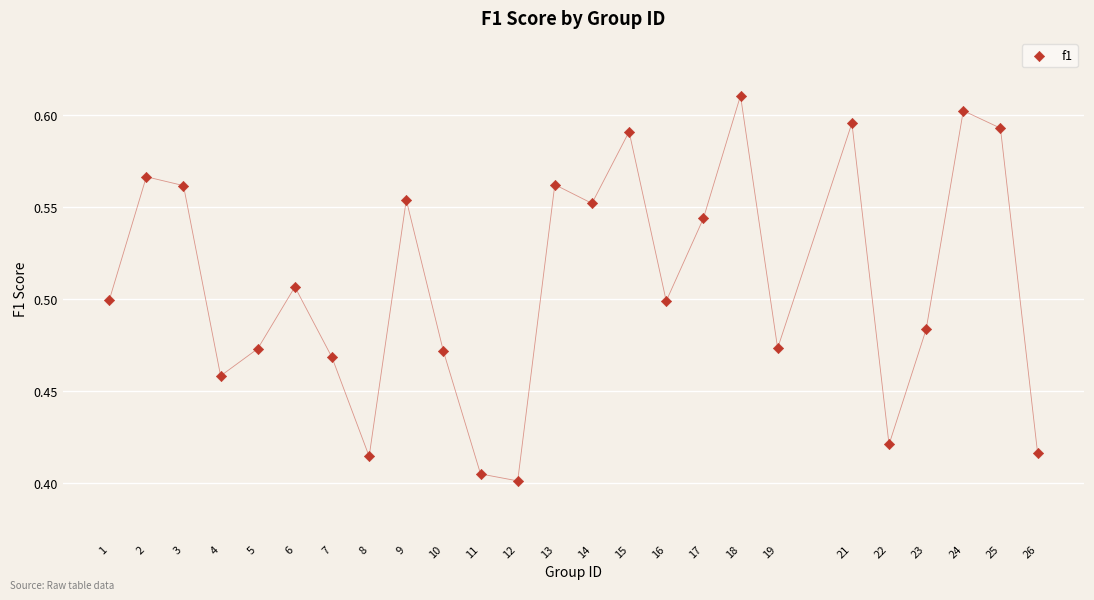

What is the range of X values (max minus min)?

25.0